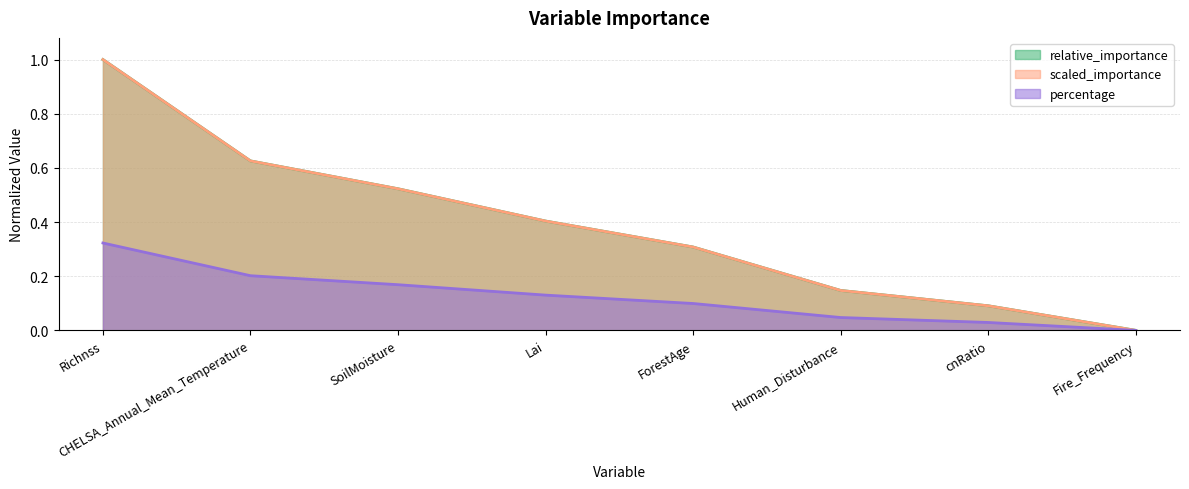

What is the total value across all series at ForestAge?

0.7